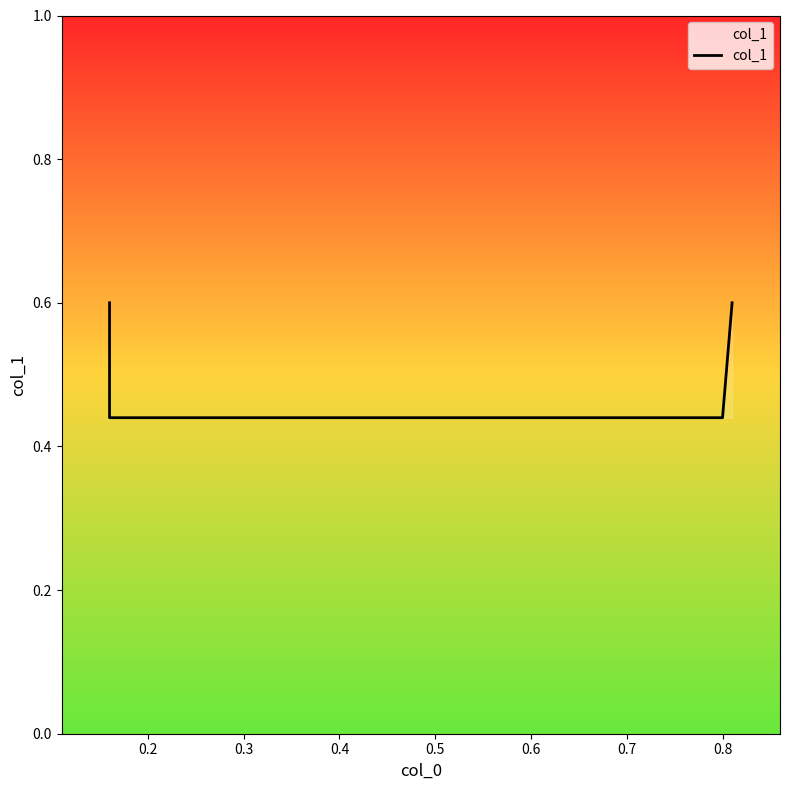

What is the difference between the second highest and second lowest values?

0.2